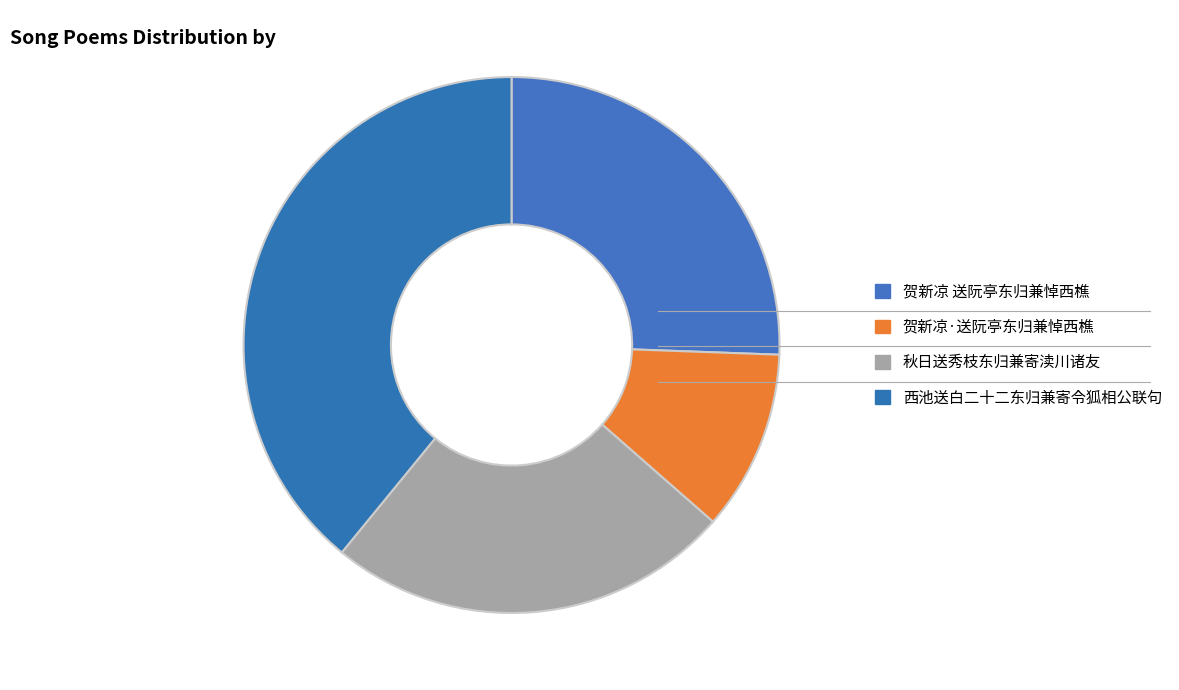

Which has a higher value, 贺新凉·送阮亭东归兼悼西樵 or 秋日送秀枝东归兼寄渎川诸友?

秋日送秀枝东归兼寄渎川诸友